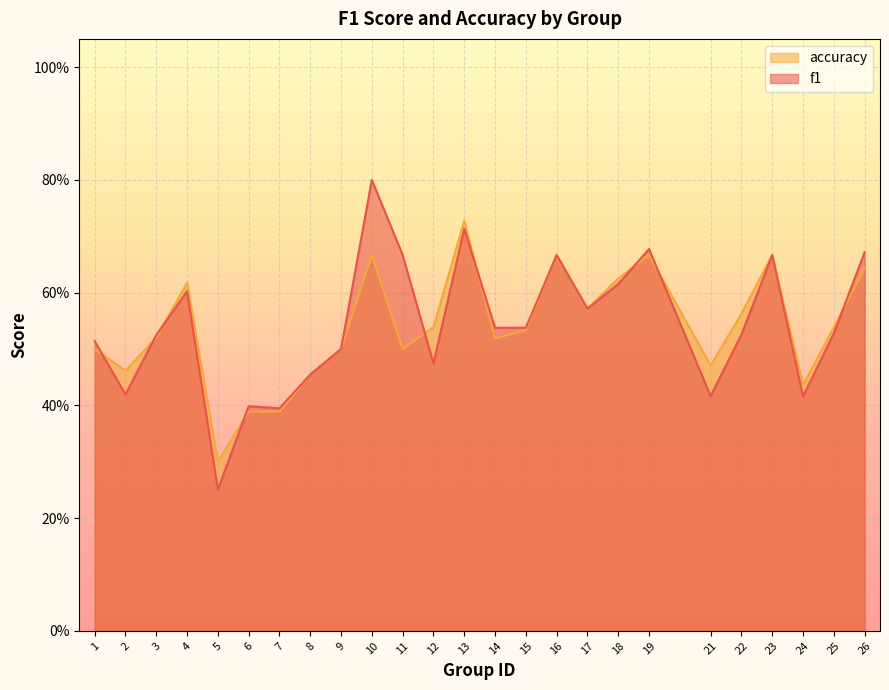

Count the accuracy values in the range 0 to 1.

25